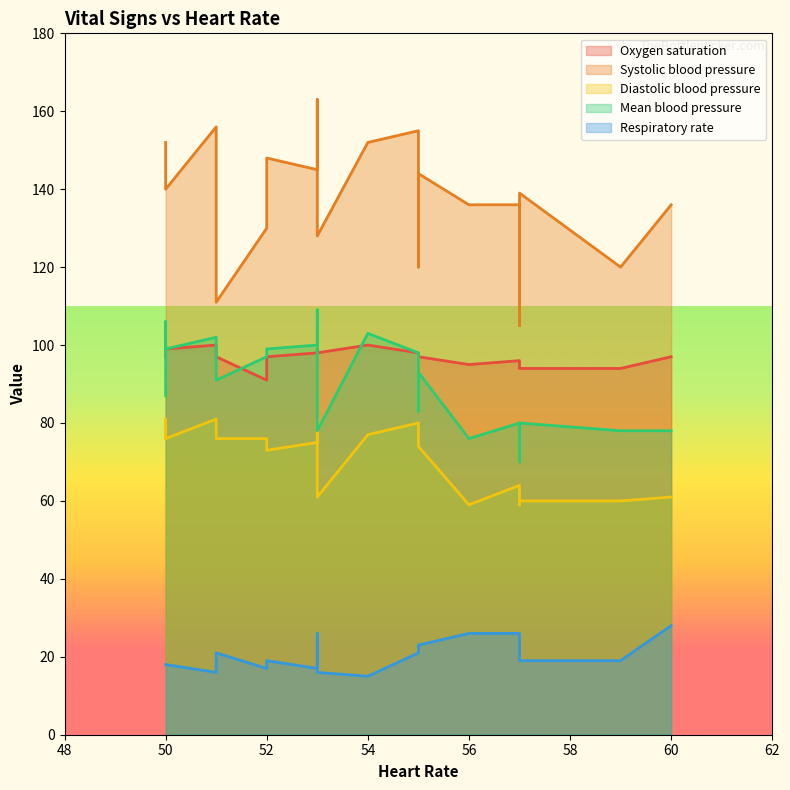

Between which two adjacent categories do Mean blood pressure and Oxygen saturation first intersect?

50 and 51